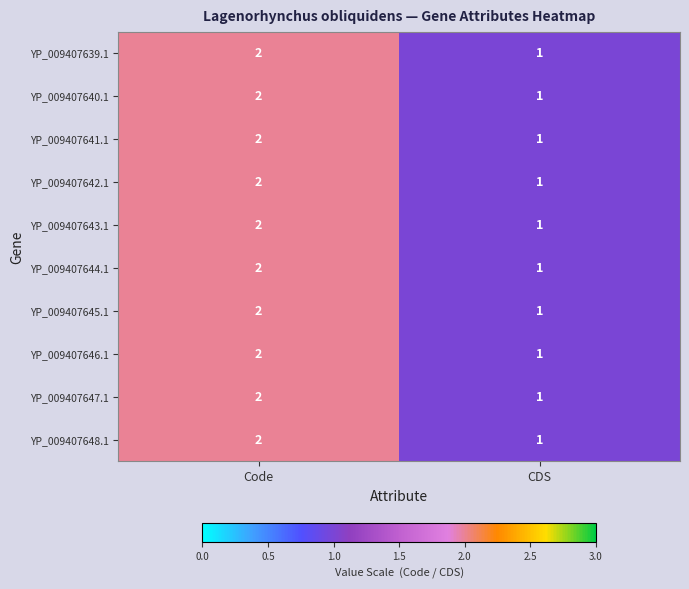

At which category does the chart reach its minimum across all series?

CDS